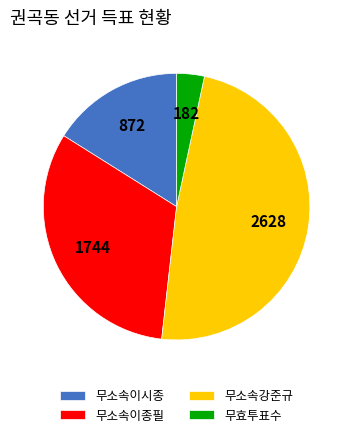

Count the number of slices in the pie.

4